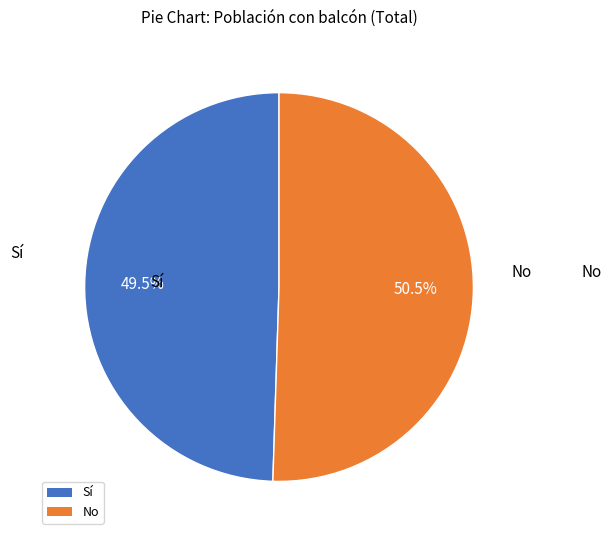

What is the largest slice in the pie chart?

No